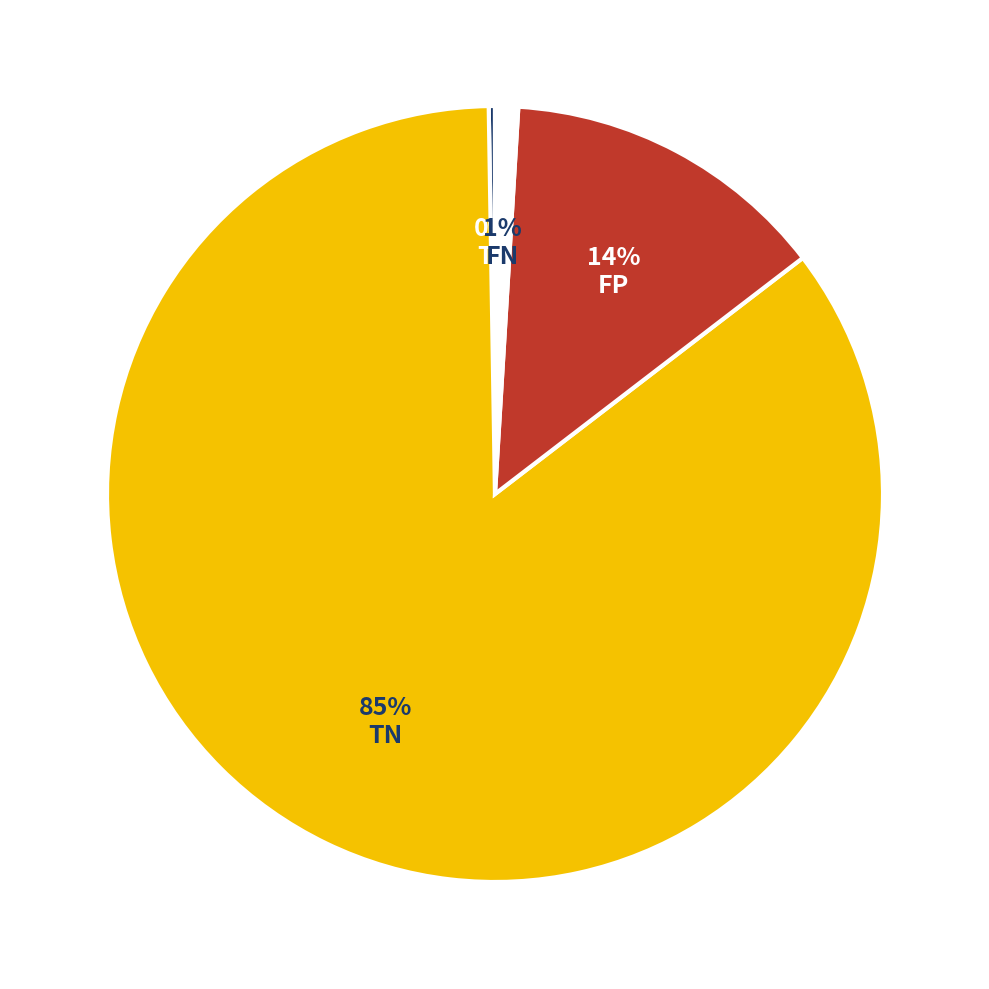

Is there a majority slice in this chart?

Yes